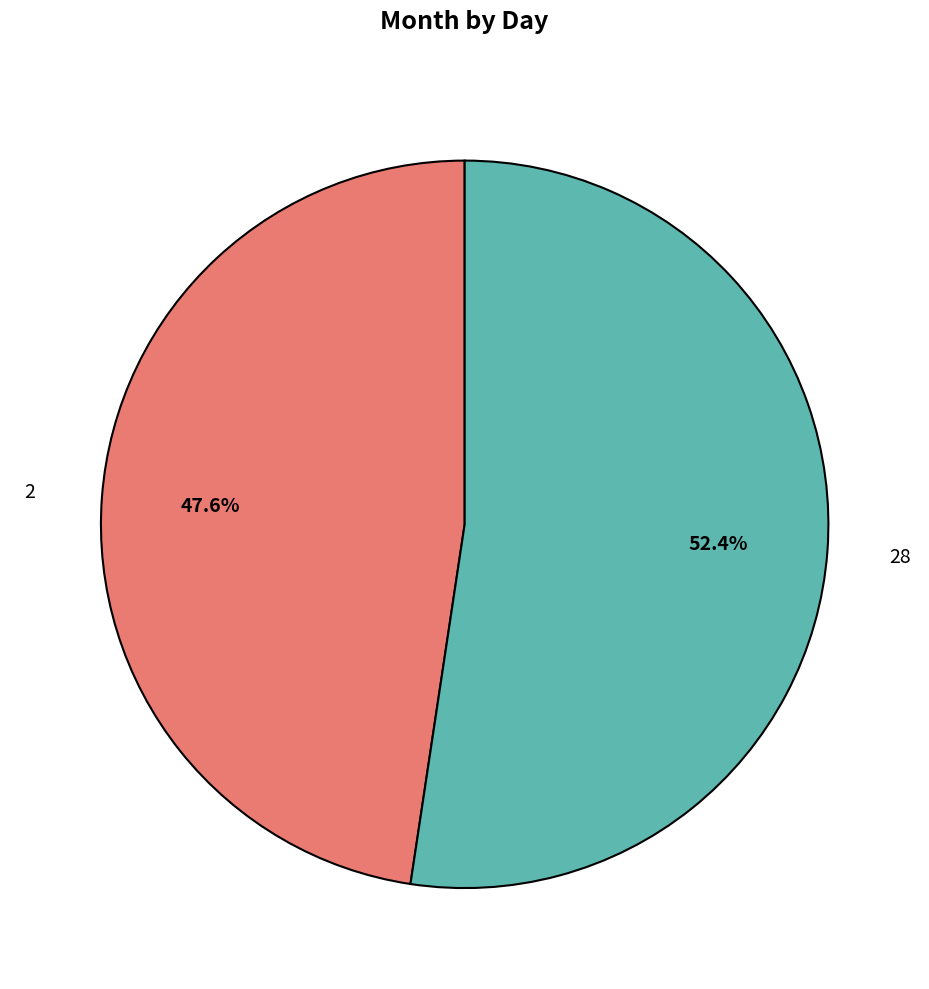

Does any single category account for the majority?

Yes